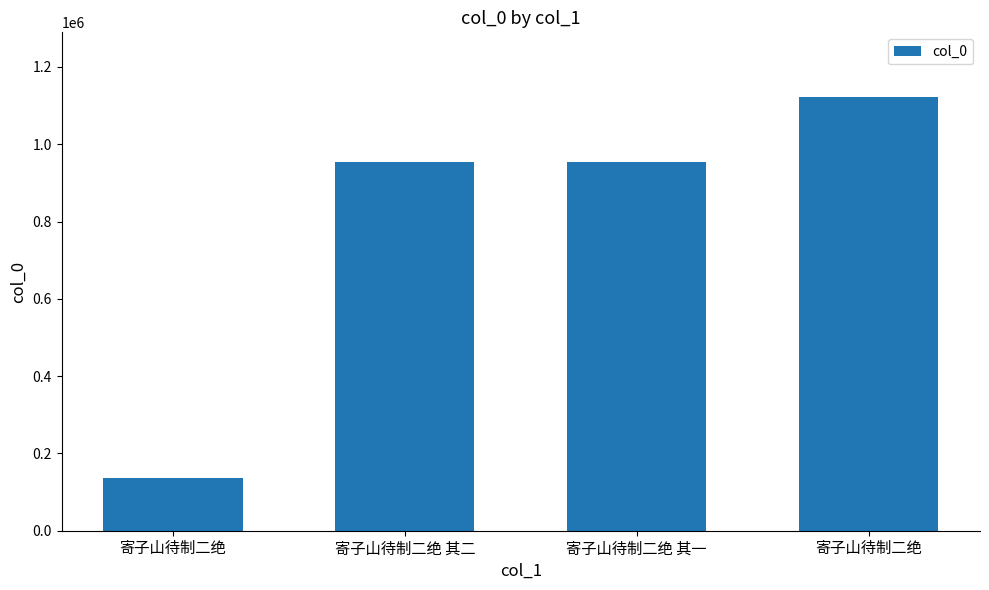

How many data points are less than 953525?

2